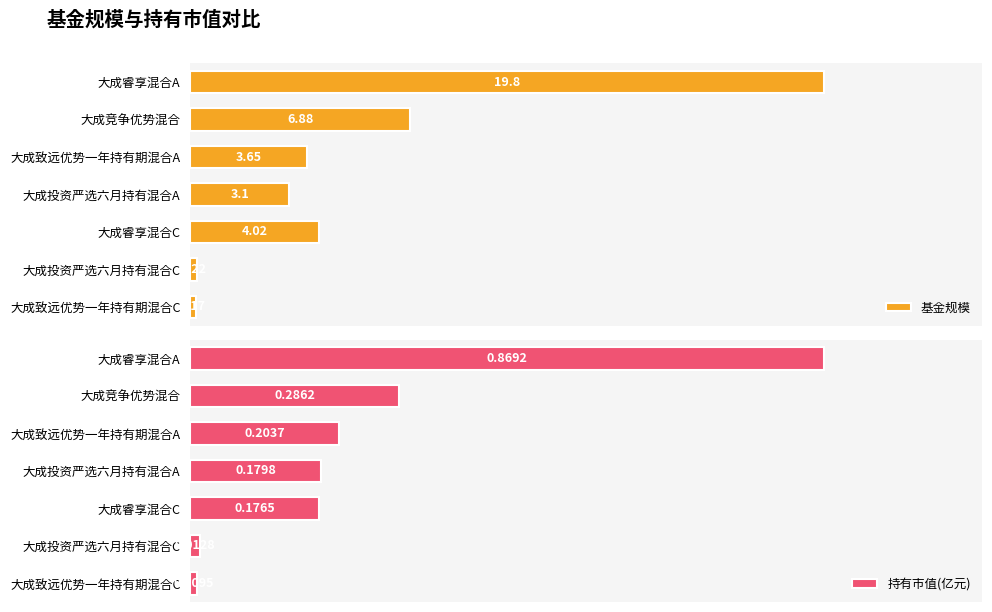

Reading left to right, transcribe all the data shown in this chart.

基金规模: 19.8	6.9	3.6	3.1	4.0	0.2	0.2
持有市值(亿元): 0.9	0.3	0.2	0.2	0.2	0.0	0.0